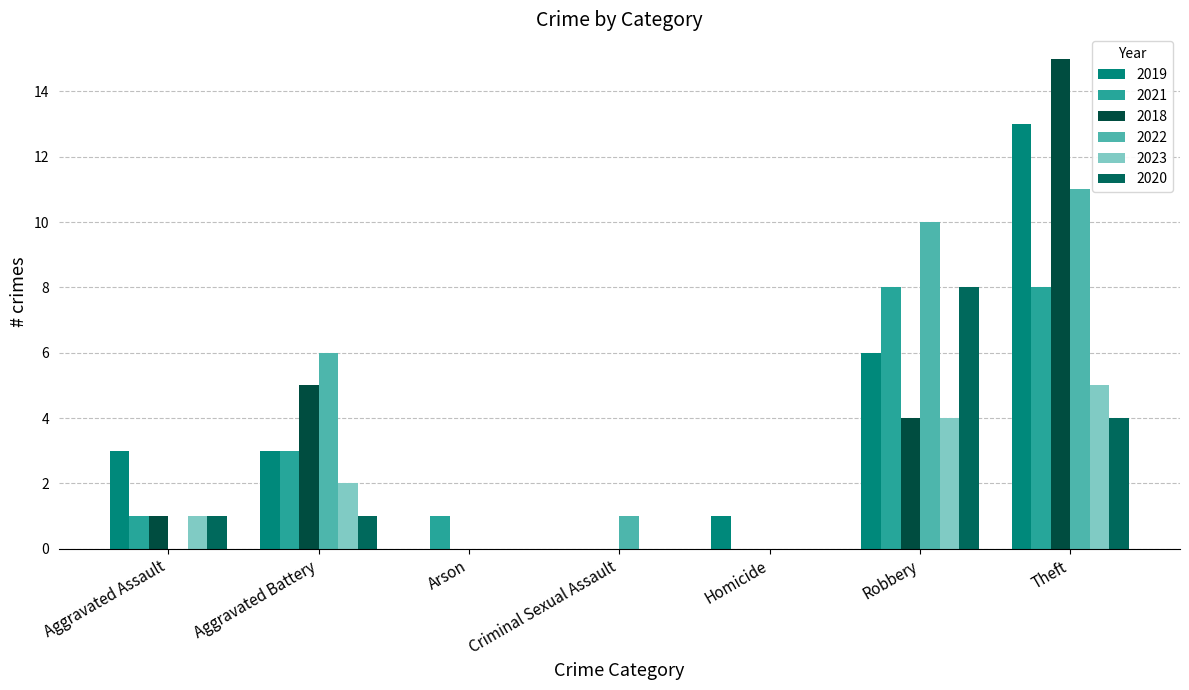

How many categories are shown in the chart?

7